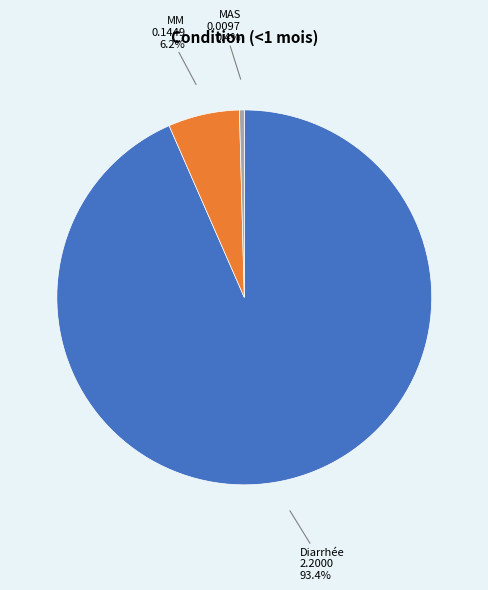

To the nearest percent, what is the difference between the MM and Diarrhée slice percentages?

87%